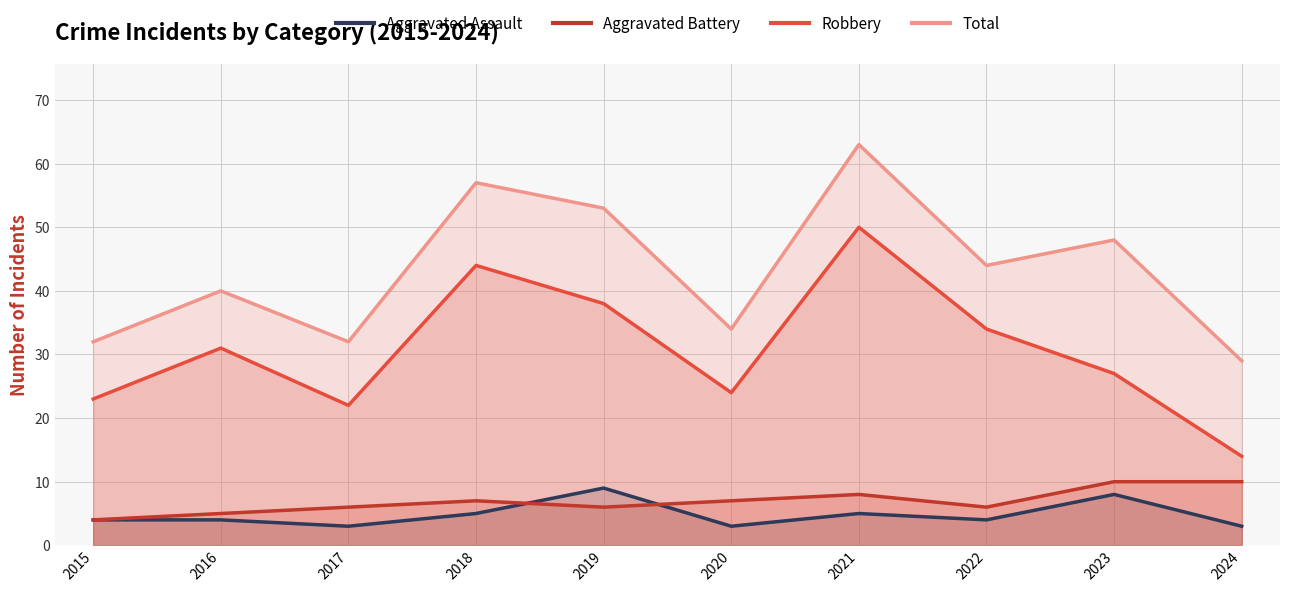

Which category has the highest value across all series?

2021